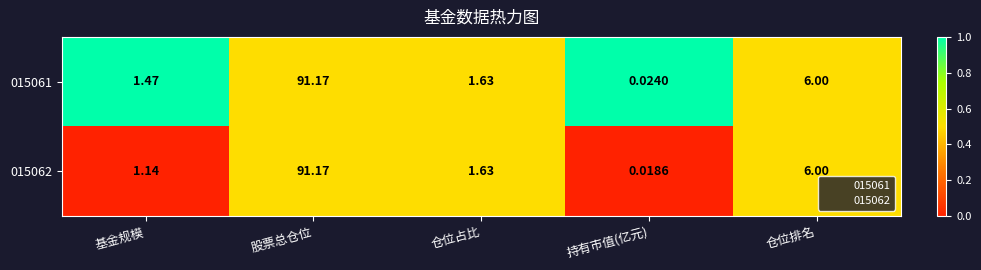

Which series has the largest total across all categories?

015061